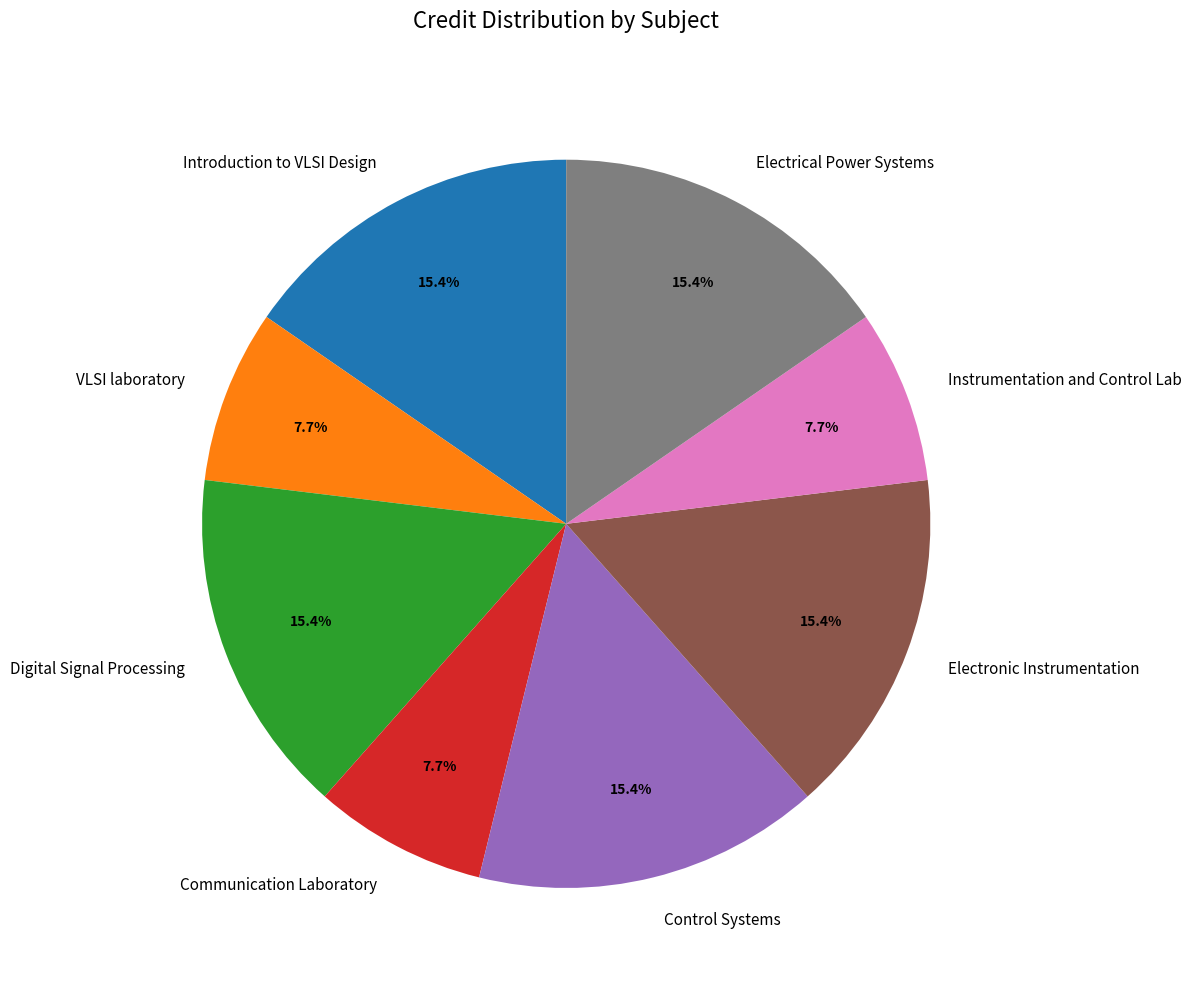

How many segments does this pie chart have?

8